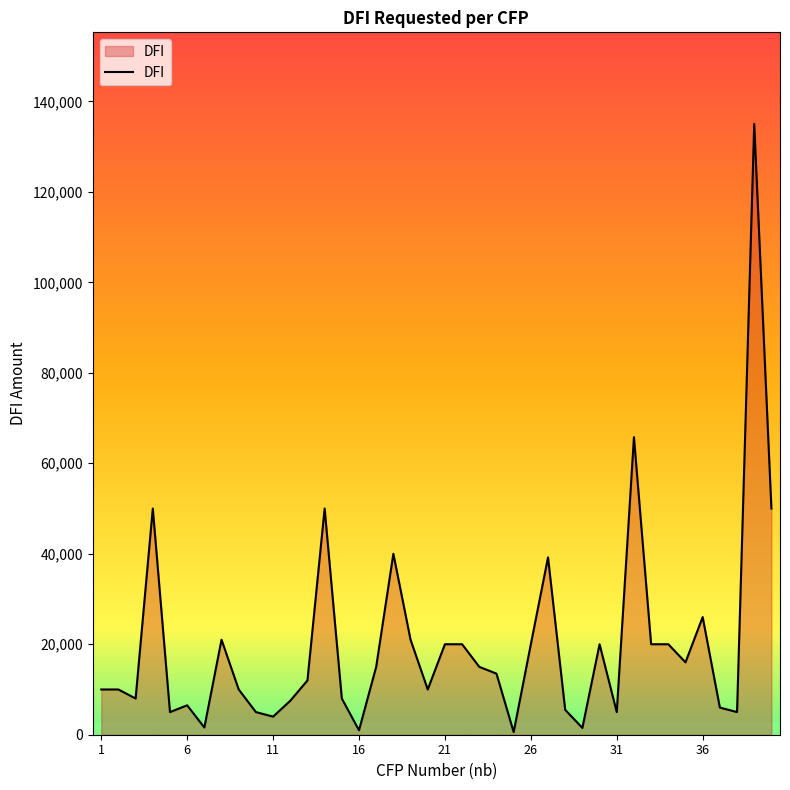

What is the difference between the maximum and minimum values?

134415